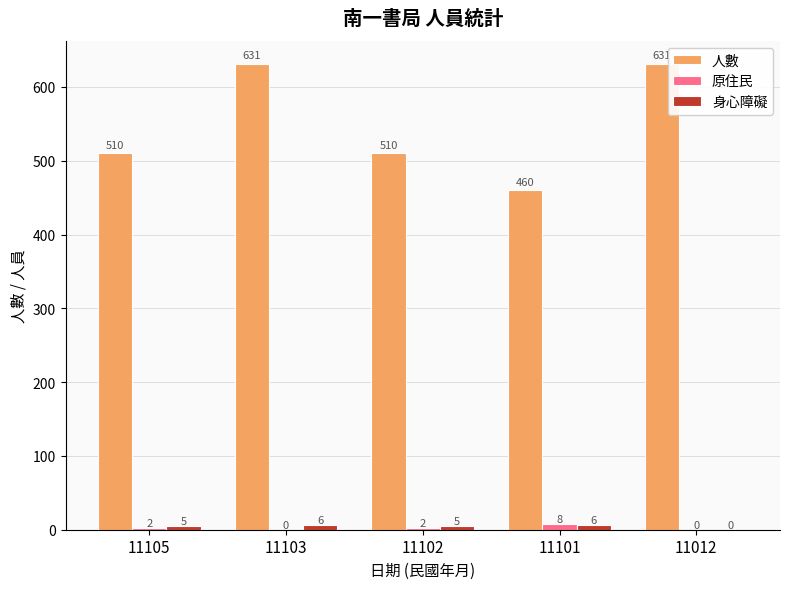

How many distinct data groups are displayed?

3